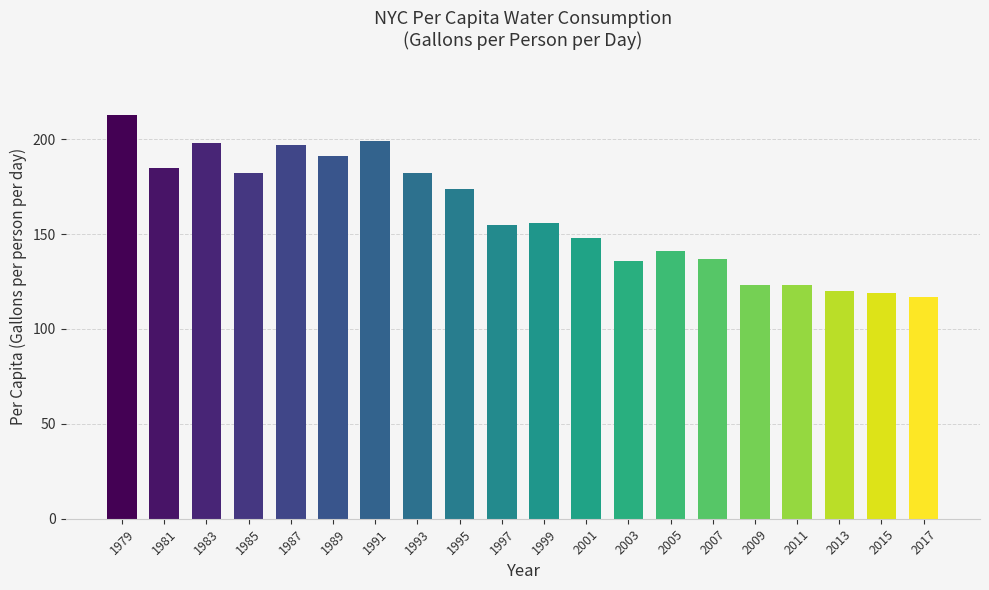

Is it true that the value at 1987 is 107?

False